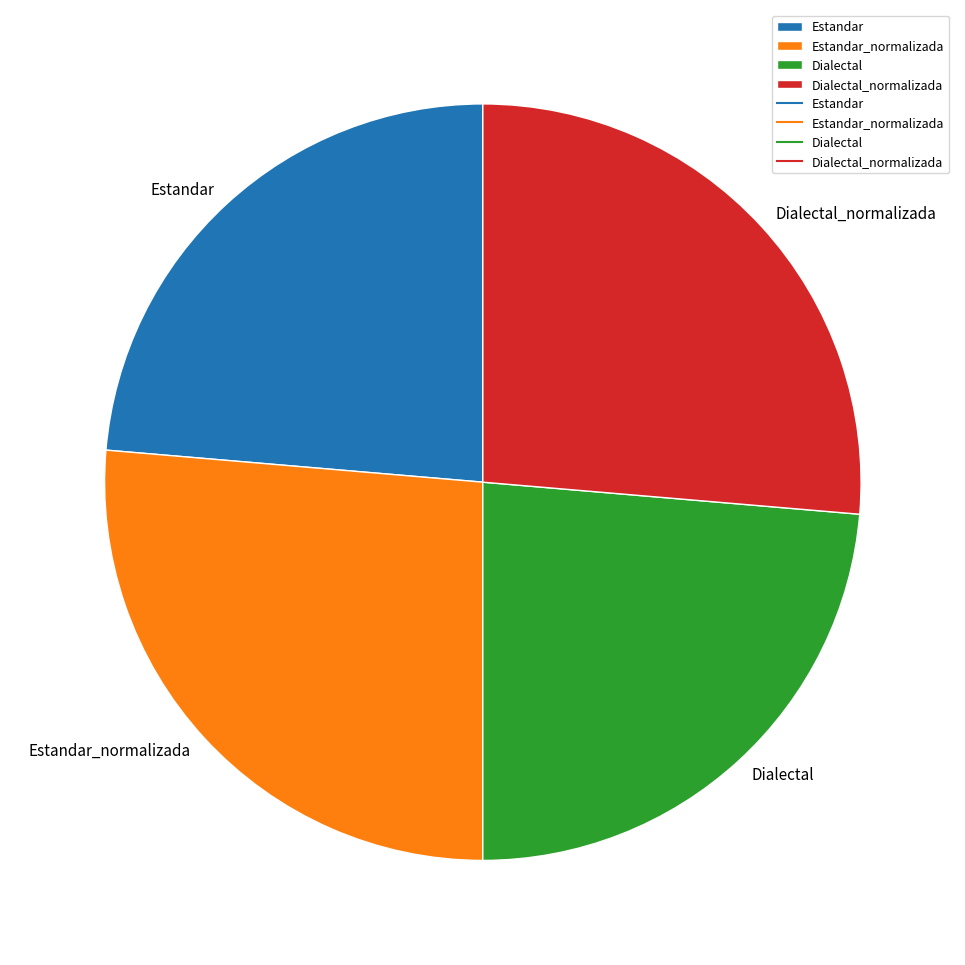

Does Dialectal account for over 50% of the chart?

No